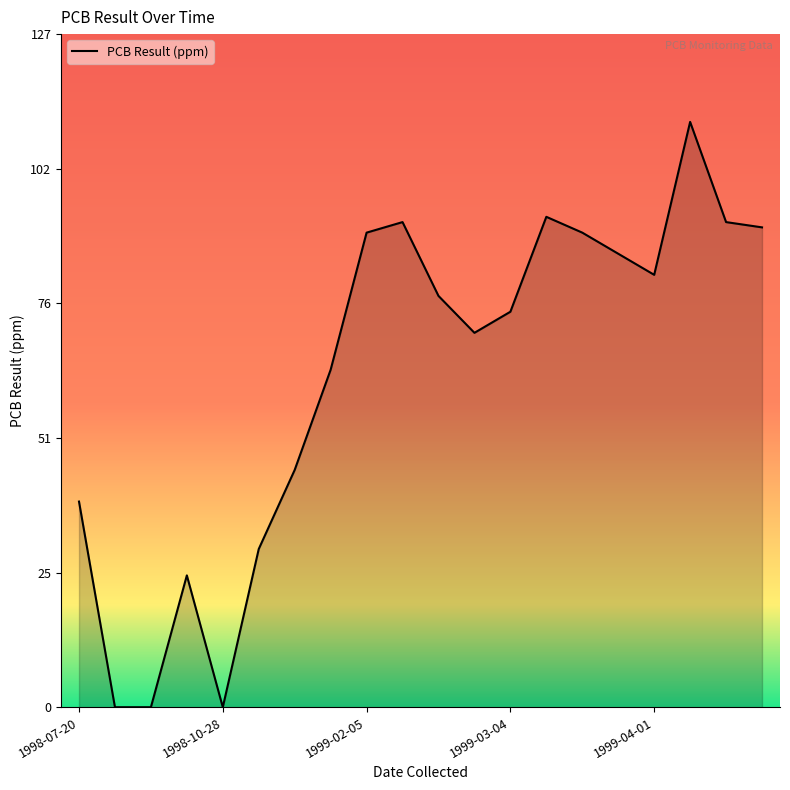

What is the difference between the maximum and minimum values?

111